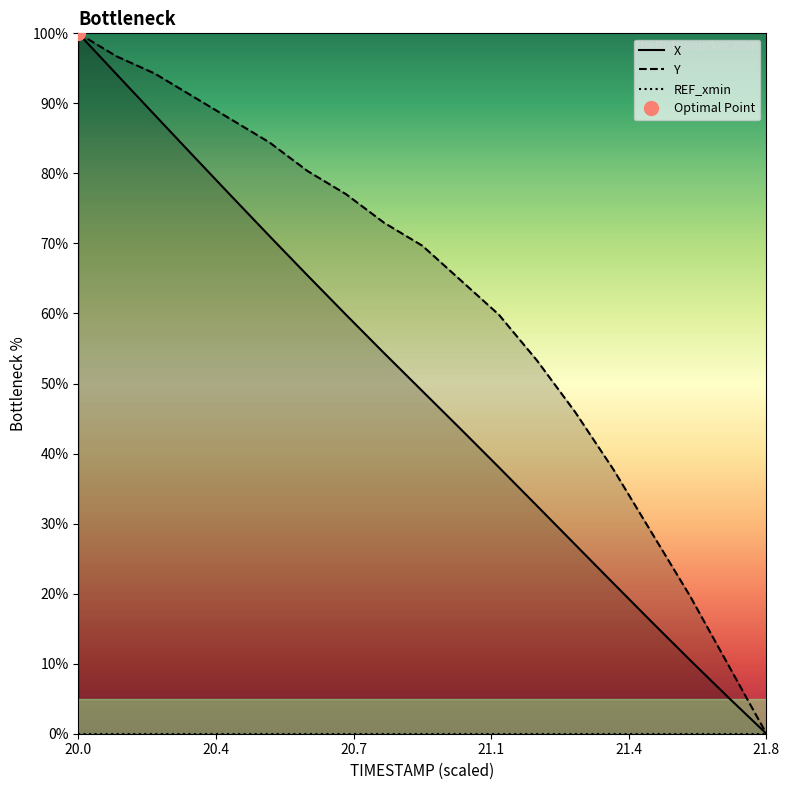

What is the highest value of the Y series?

100.0